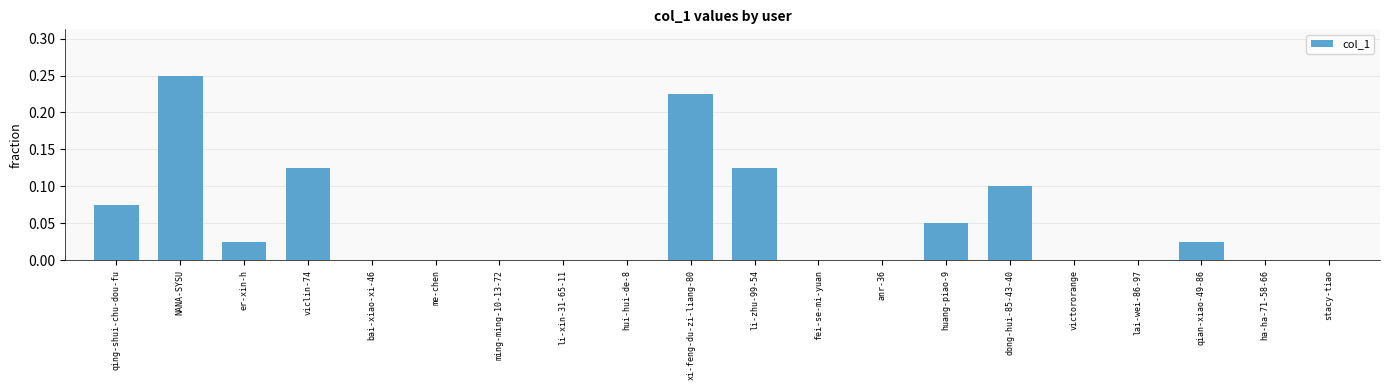

What is the sum of all values?

1.0